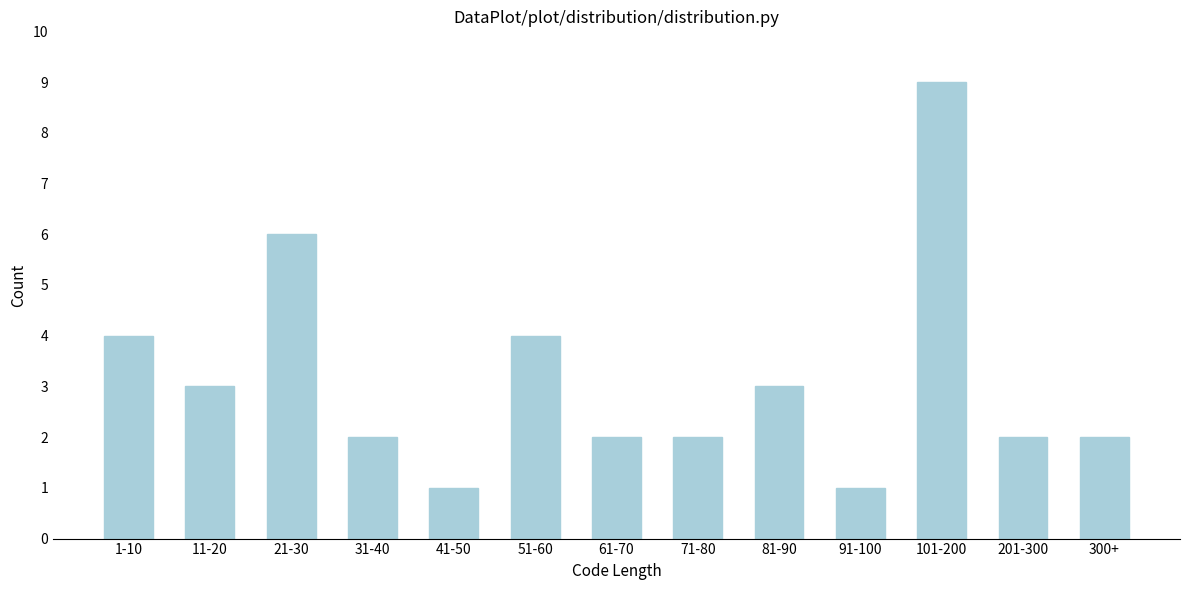

Reading left to right, extract all data points from this chart.

1-10=4	11-20=3	21-30=6	31-40=2	41-50=1	51-60=4	61-70=2	71-80=2	81-90=3	91-100=1	101-200=9	201-300=2	300+=2